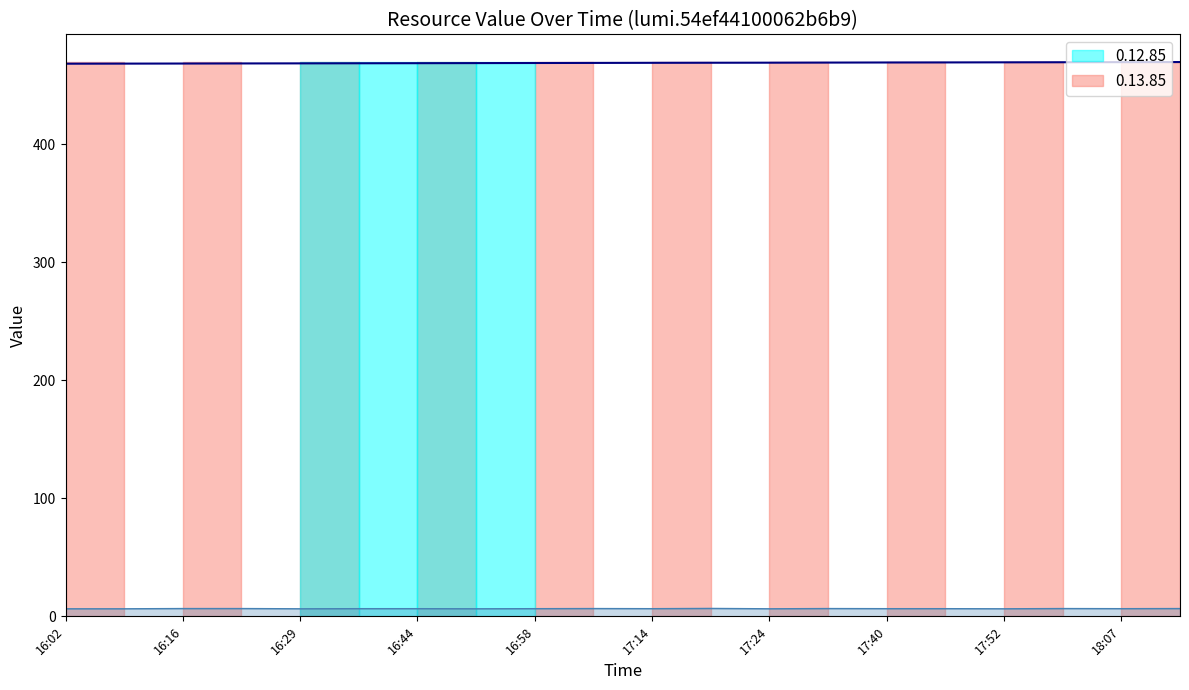

What is the sum of the 0.13.85 values at 16:44 and 17:40?

938.2